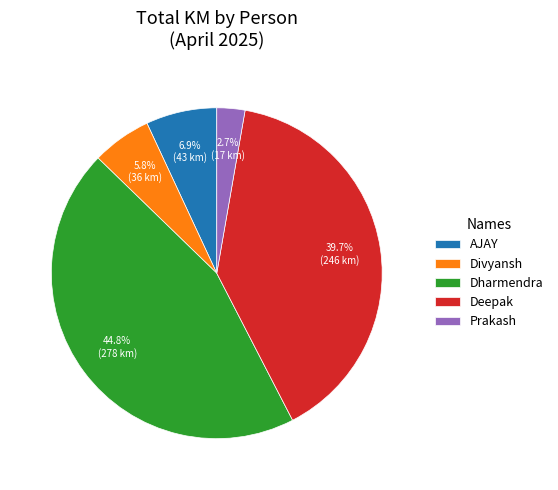

Does any single category account for the majority?

No